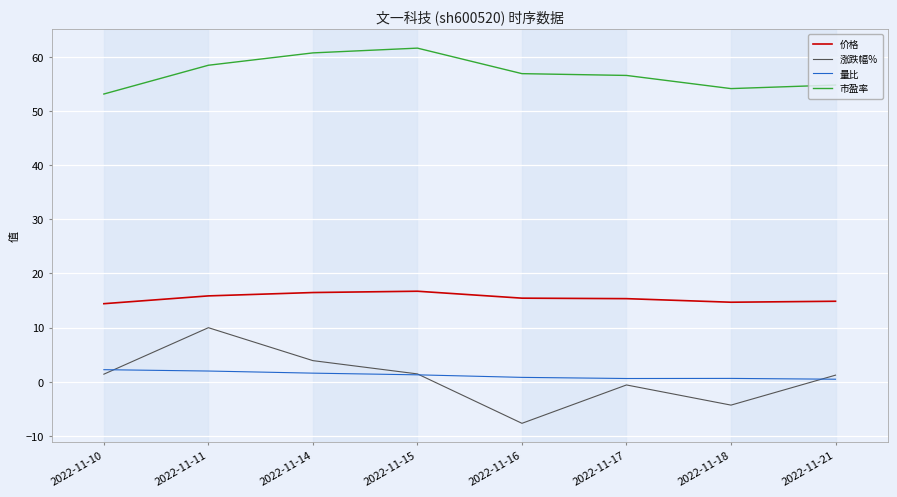

True or false: 涨跌幅% has a value of 3.9 at 2022-11-14.

True